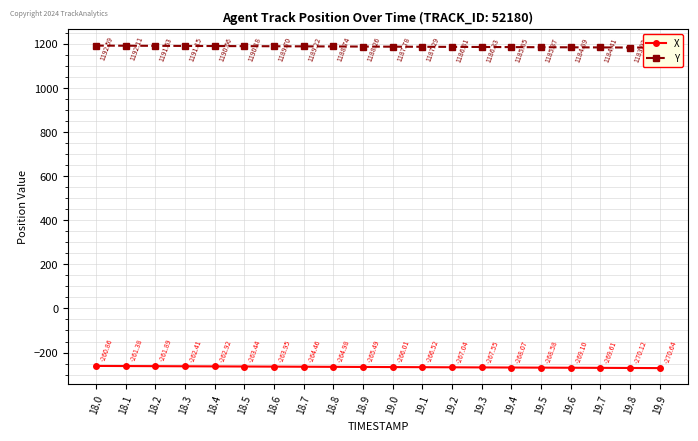

How many values in the X series exceed -265?

9